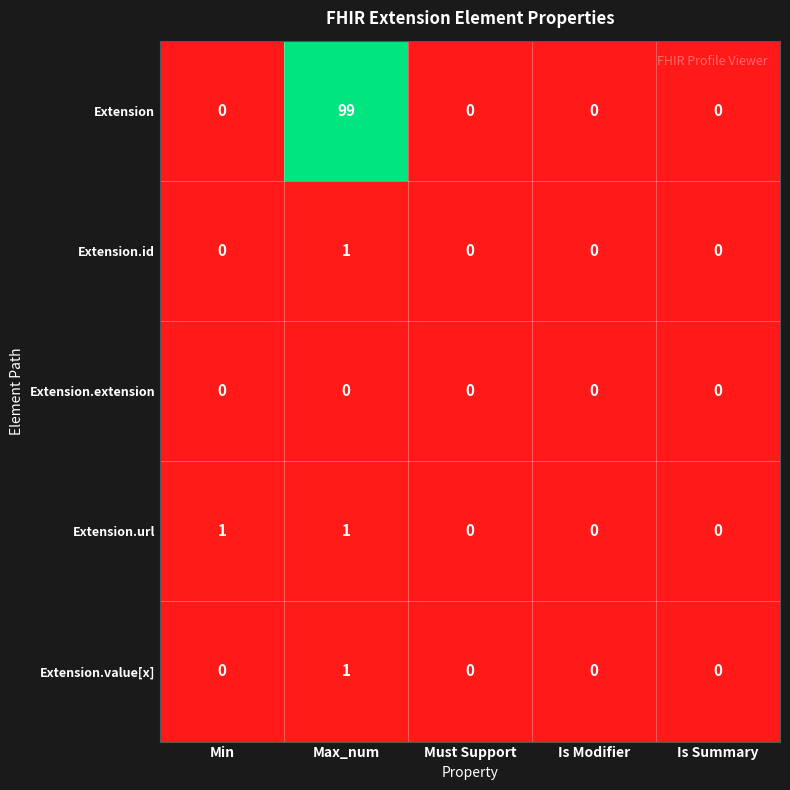

Which series has the largest total across all categories?

Extension